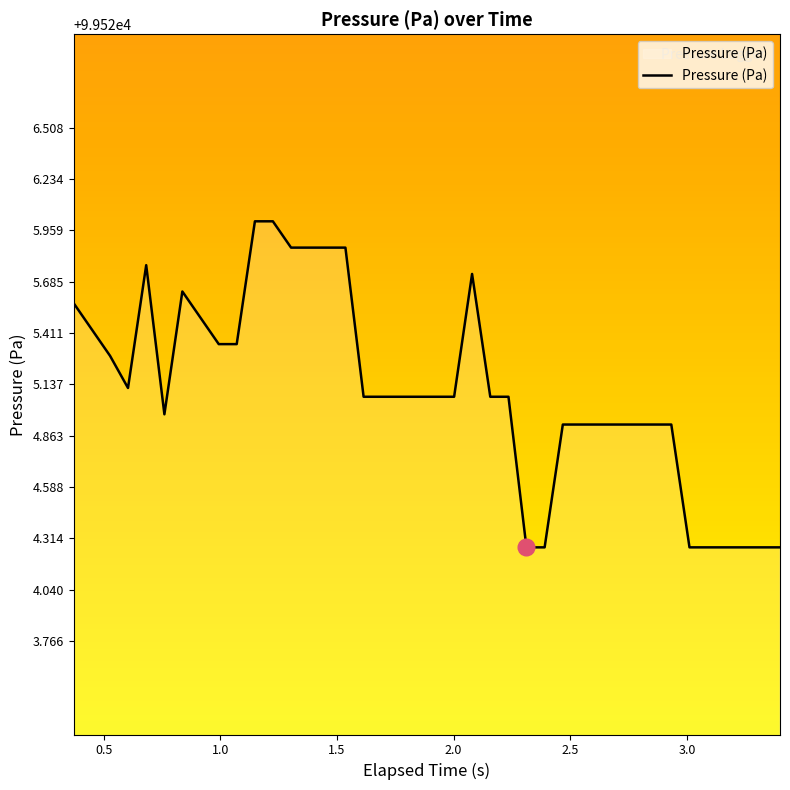

What is the difference between the maximum and minimum values?

1.7